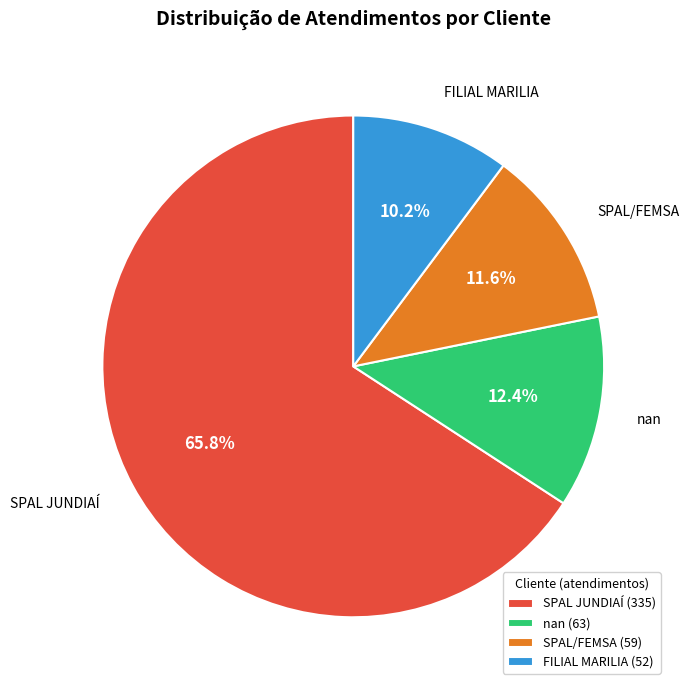

Which category accounts for the majority?

SPAL JUNDIAÍ